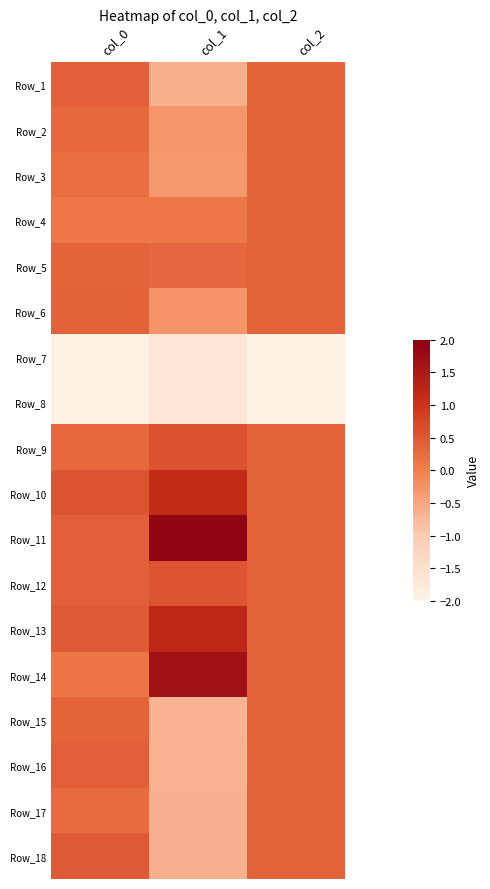

Reading right to left, transcribe all the data shown in this chart.

Row_1: col_2=0.4	col_1=-0.6	col_0=0.4
Row_2: col_2=0.4	col_1=-0.3	col_0=0.3
Row_3: col_2=0.4	col_1=-0.3	col_0=0.2
Row_4: col_2=0.4	col_1=0.1	col_0=0.1
Row_5: col_2=0.4	col_1=0.3	col_0=0.4
Row_6: col_2=0.4	col_1=-0.3	col_0=0.4
Row_7: col_2=-2.8	col_1=-1.7	col_0=-2.8
Row_8: col_2=-2.8	col_1=-1.7	col_0=-2.8
Row_9: col_2=0.4	col_1=0.6	col_0=0.3
Row_10: col_2=0.4	col_1=1.2	col_0=0.6
Row_11: col_2=0.4	col_1=1.9	col_0=0.4
Row_12: col_2=0.4	col_1=0.5	col_0=0.4
Row_13: col_2=0.4	col_1=1.2	col_0=0.5
Row_14: col_2=0.4	col_1=1.7	col_0=0.1
Row_15: col_2=0.4	col_1=-0.7	col_0=0.4
Row_16: col_2=0.4	col_1=-0.7	col_0=0.4
Row_17: col_2=0.4	col_1=-0.6	col_0=0.3
Row_18: col_2=0.4	col_1=-0.6	col_0=0.5